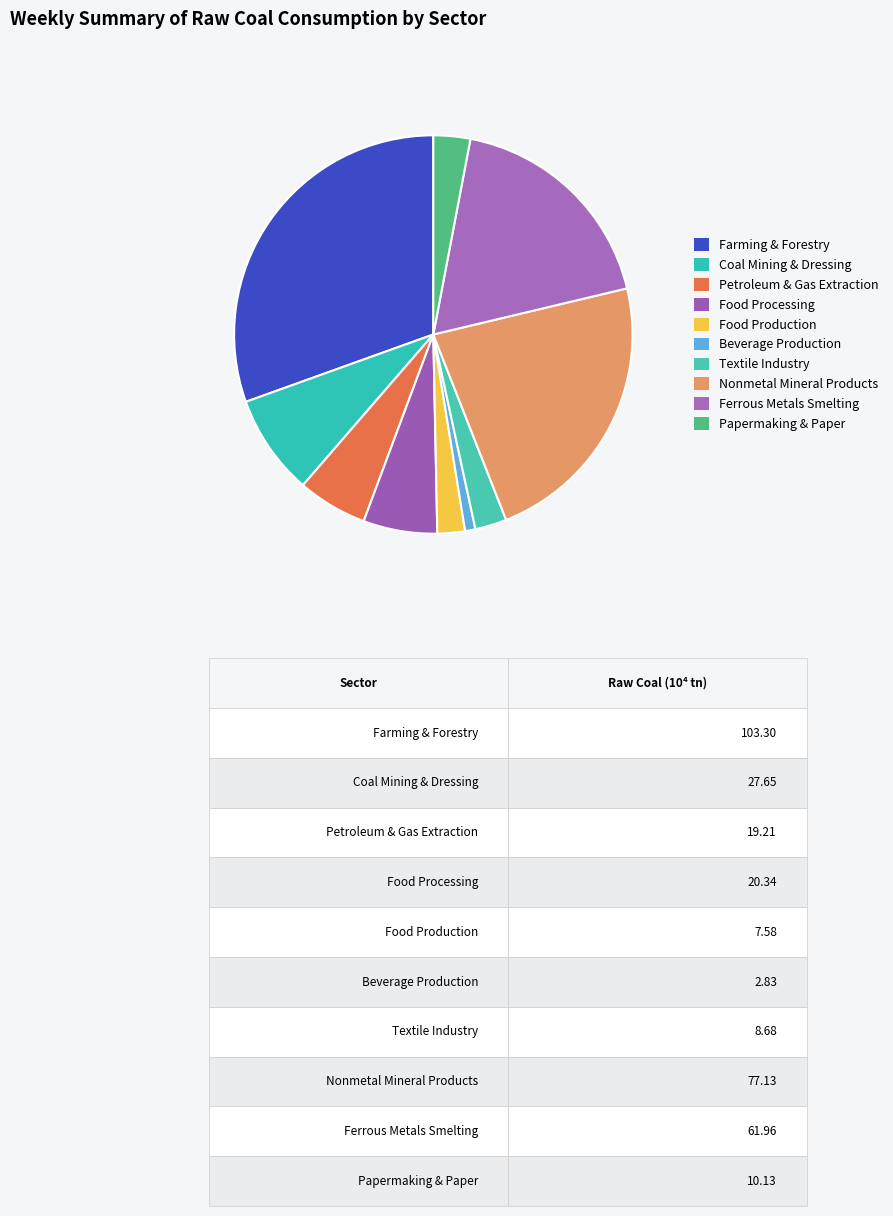

Rank the categories by value from lowest to highest.

Beverage Production, Food Production, Textile Industry, Papermaking & Paper, Petroleum & Gas Extraction, Food Processing, Coal Mining & Dressing, Ferrous Metals Smelting, Nonmetal Mineral Products, Farming & Forestry